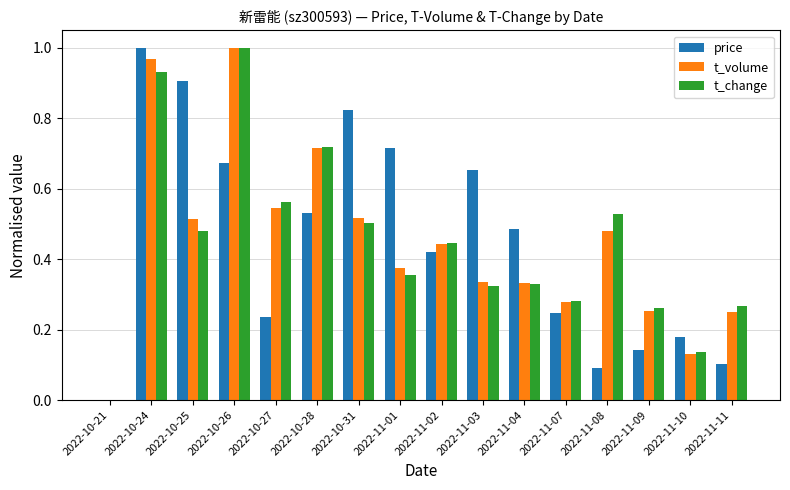

At which category is the sum across all series the highest?

2022-10-24